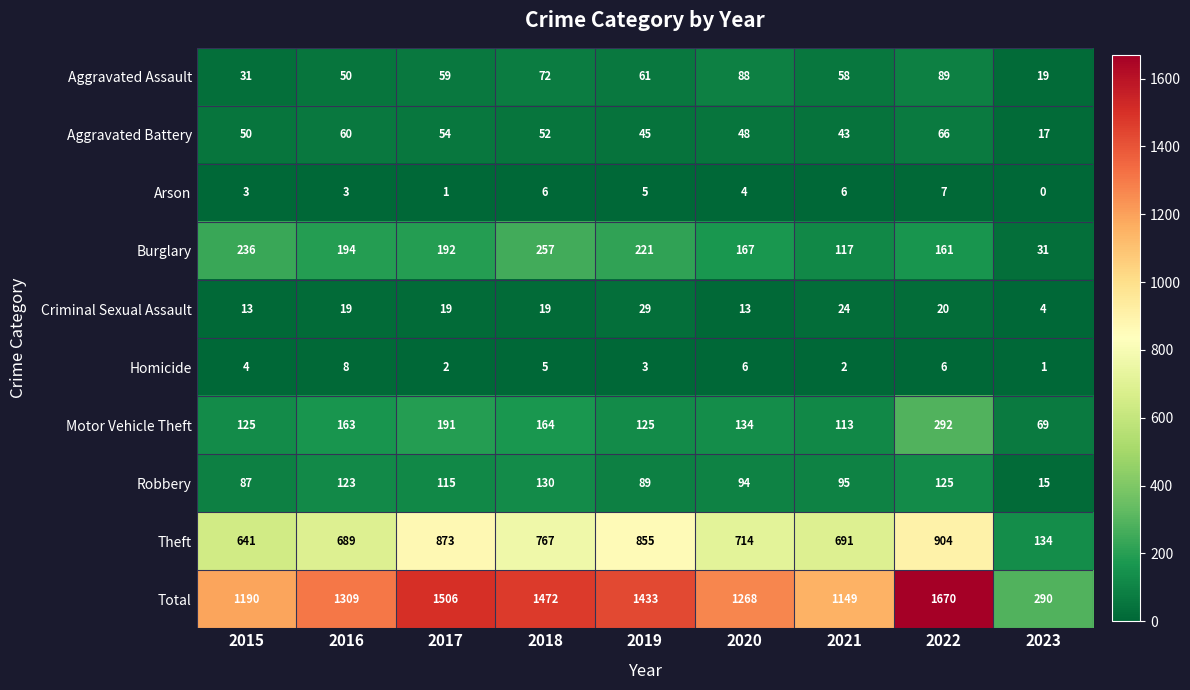

Read the Criminal Sexual Assault value at 2017, to the nearest 10.

20